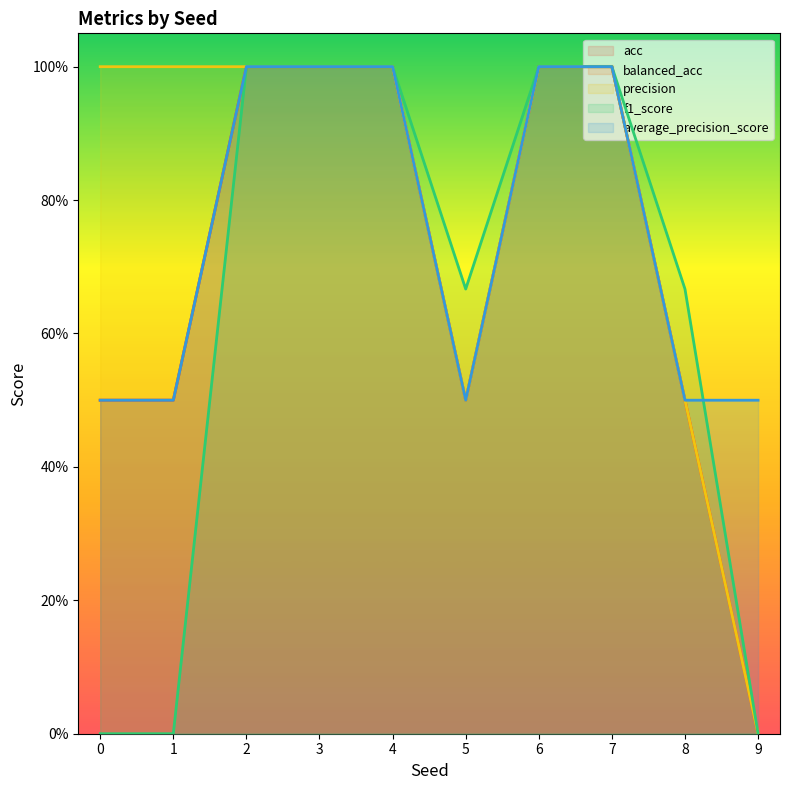

Which series has the largest range (max minus min)?

acc